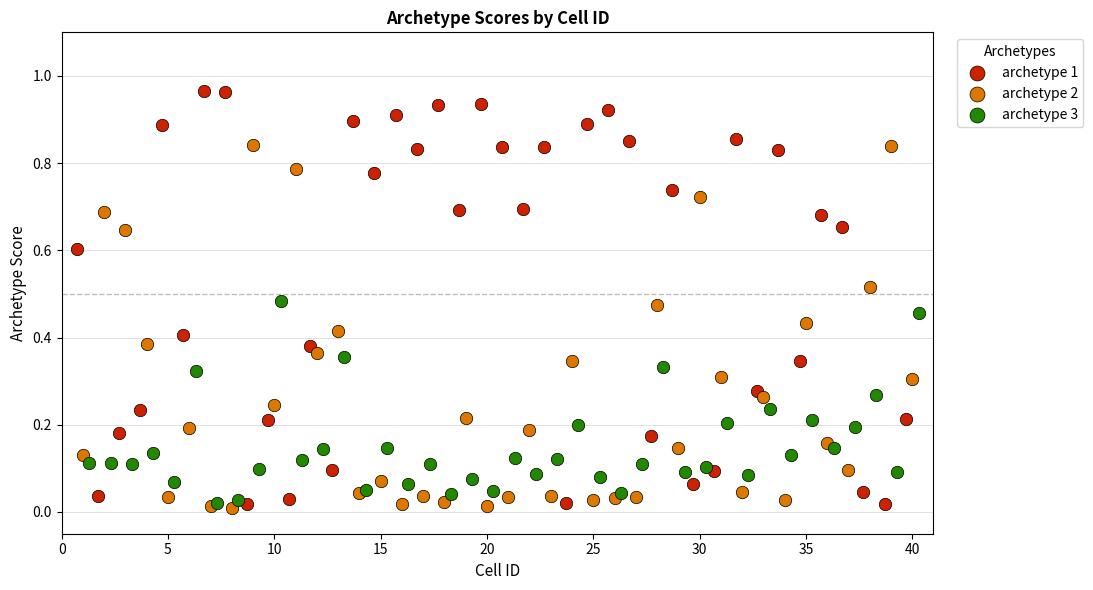

Which series has the widest spread of Y values?

archetype 1